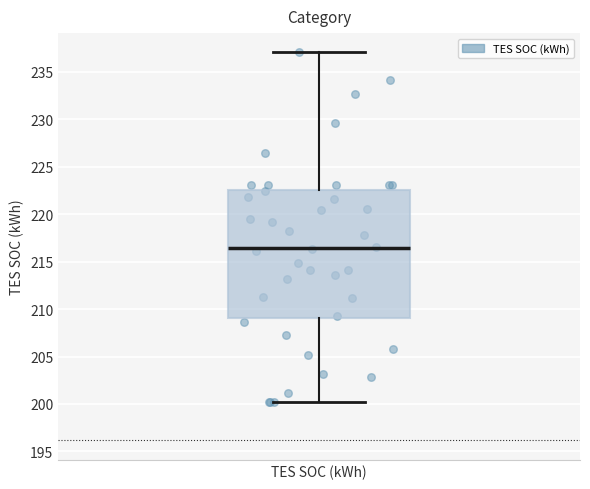

Read this box plot against the y-axis: the position of the median line, the range covered by the box, and the ends of both whiskers. The values are not printed on the chart, so give them approximately, as read against the axis.

median 216.5, box 209.0 to 222.5, whiskers 200.0 to 237.0